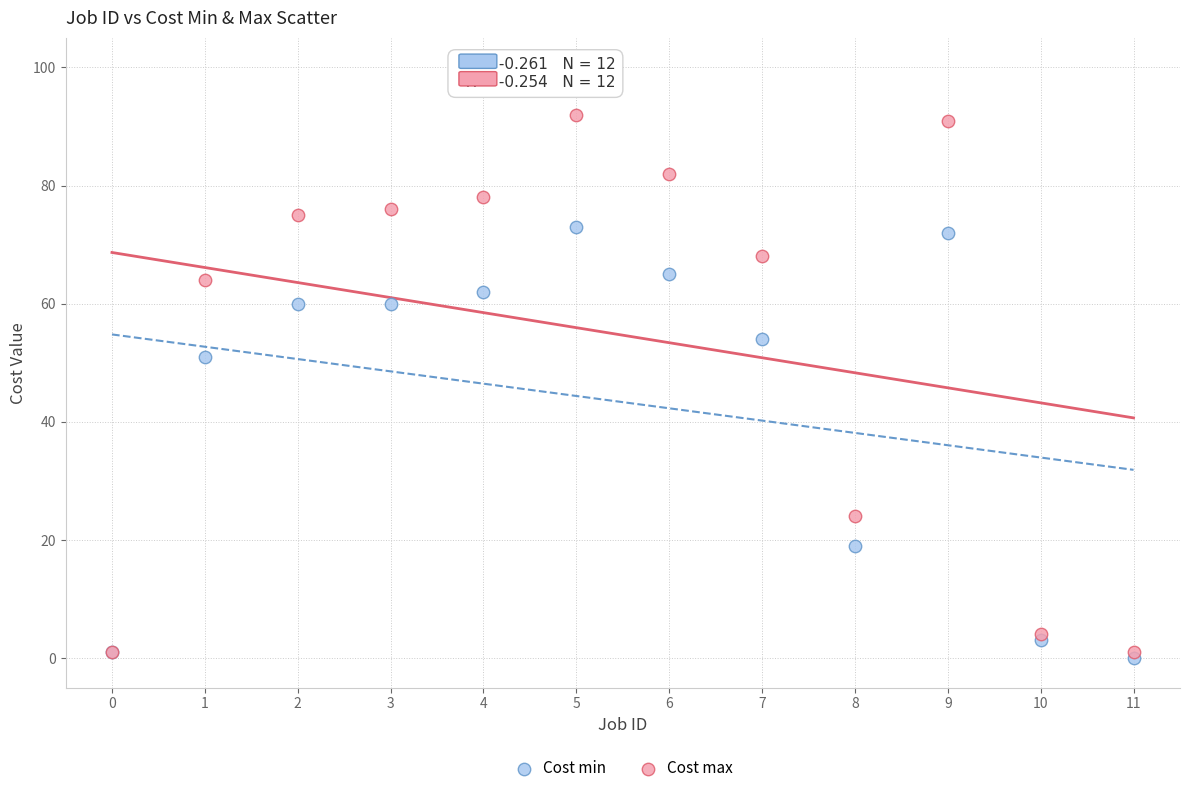

Which series has the largest Y range (max minus min)?

Cost max